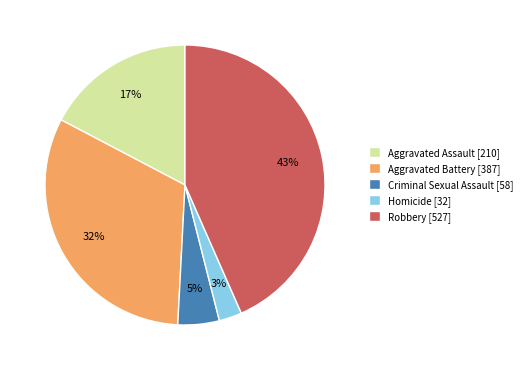

Does Robbery account for over 50% of the chart?

No